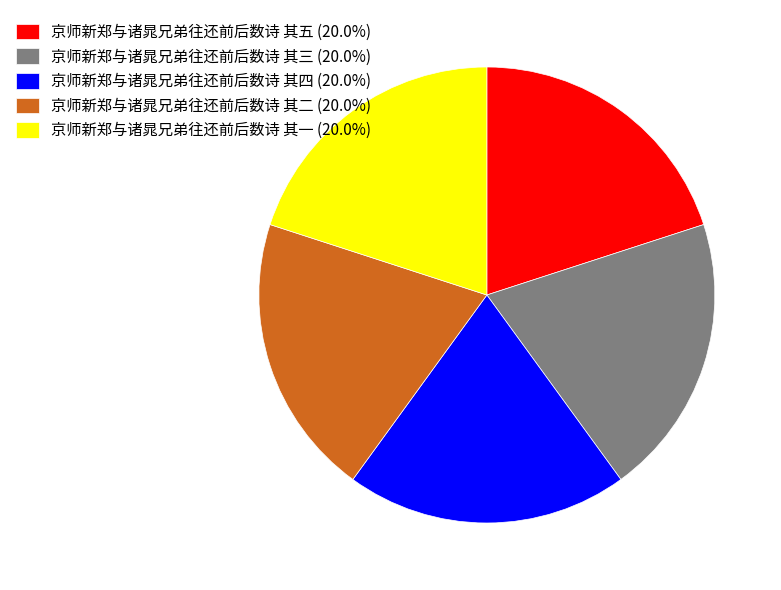

Approximately how many times larger is the value at 京师新郑与诸晁兄弟往还前后数诗 其四 (20.0%) compared to 京师新郑与诸晁兄弟往还前后数诗 其一 (20.0%)?

1.0